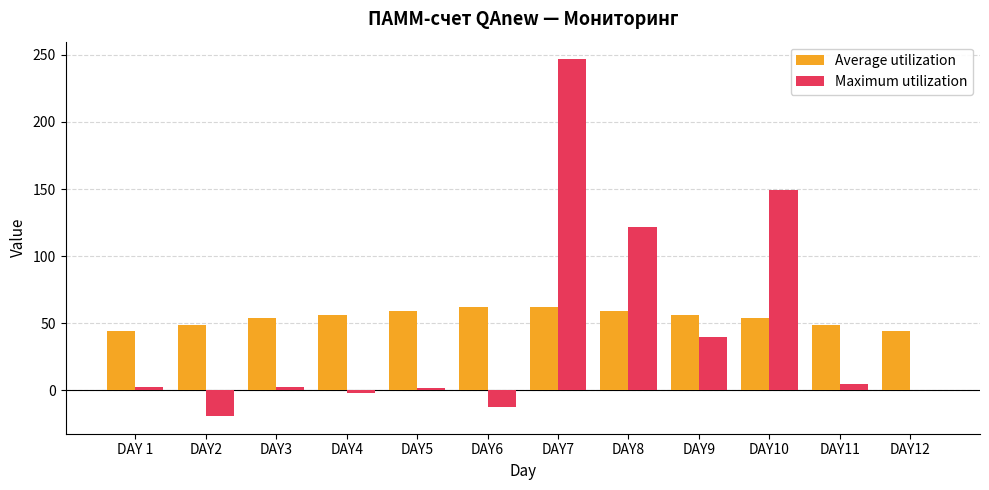

Count the number of categories in the chart.

12